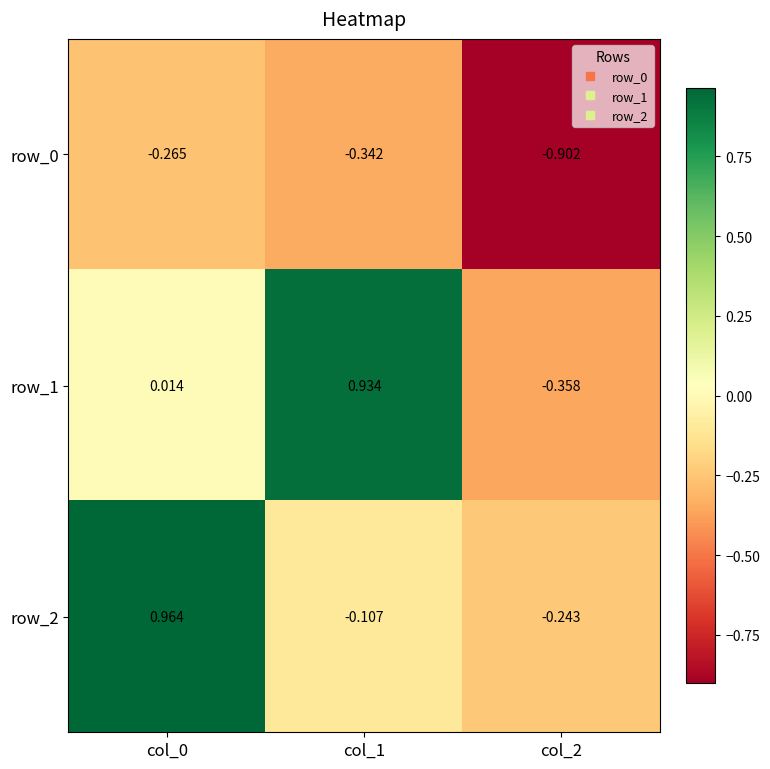

Is the value of row_0 at col_1 greater than the value of row_2 at col_2?

No